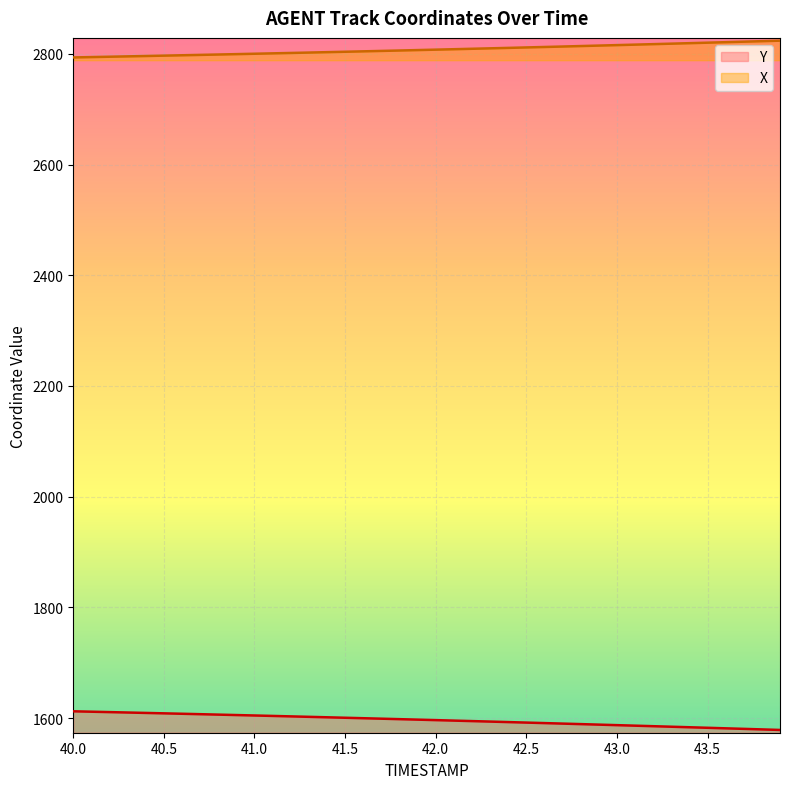

True or false: Y and X cross at least once.

False